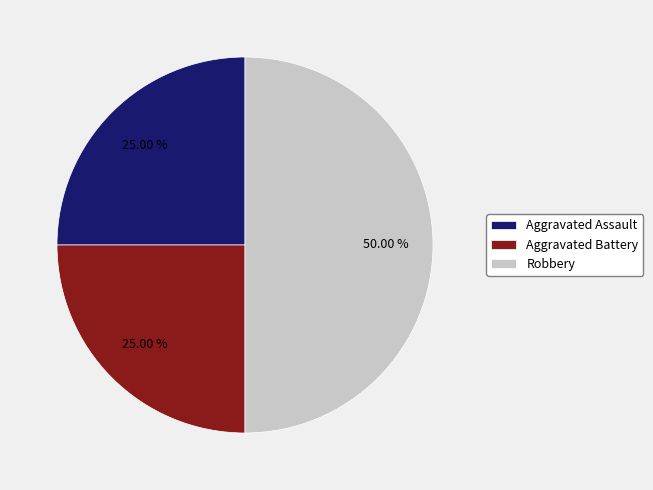

Does Aggravated Assault represent more than half of the total?

No